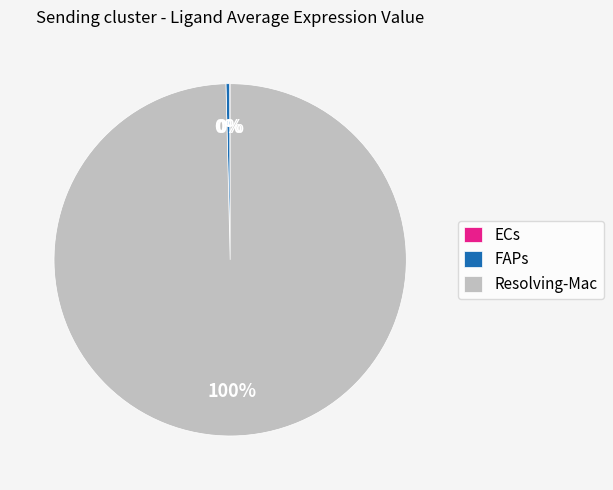

Which category has the biggest portion of the pie?

Resolving-Mac